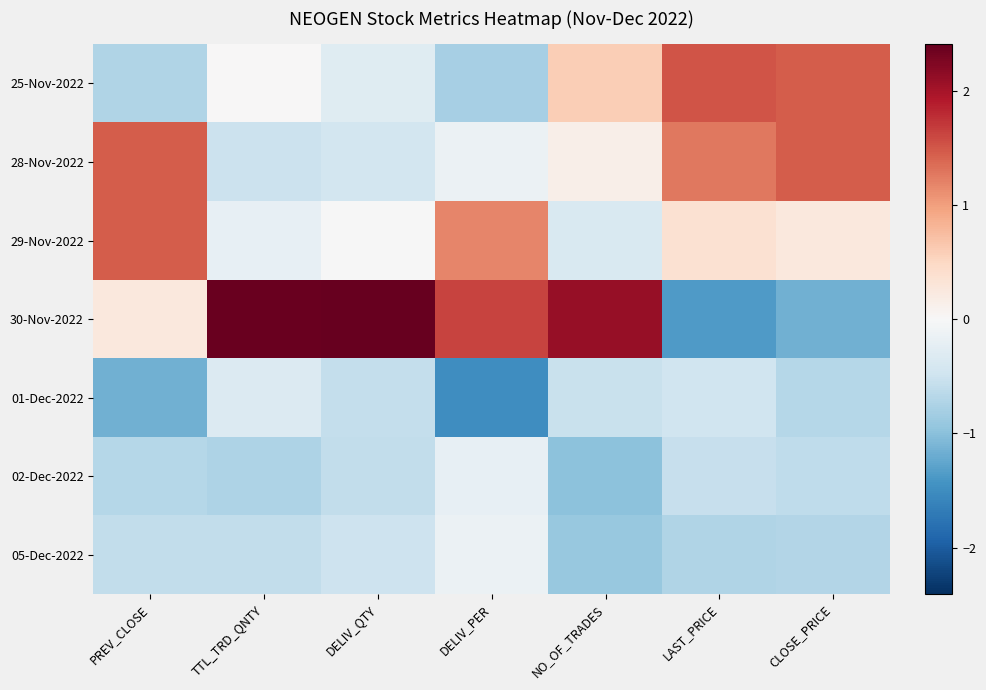

At which category is the sum across all series the highest?

CLOSE_PRICE